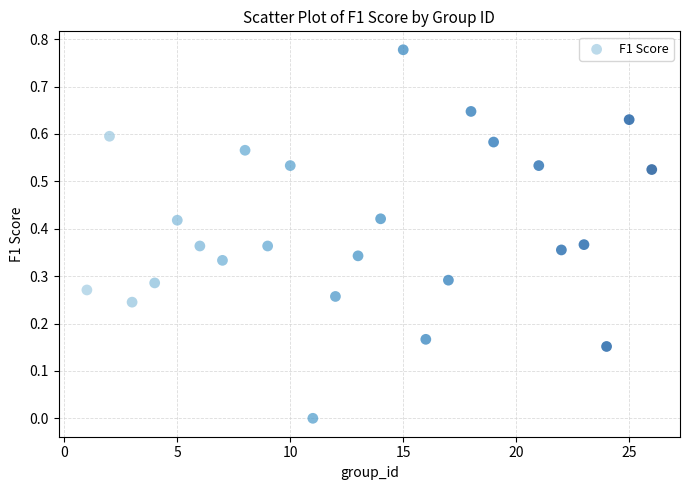

What is the range of X values (max minus min)?

25.0